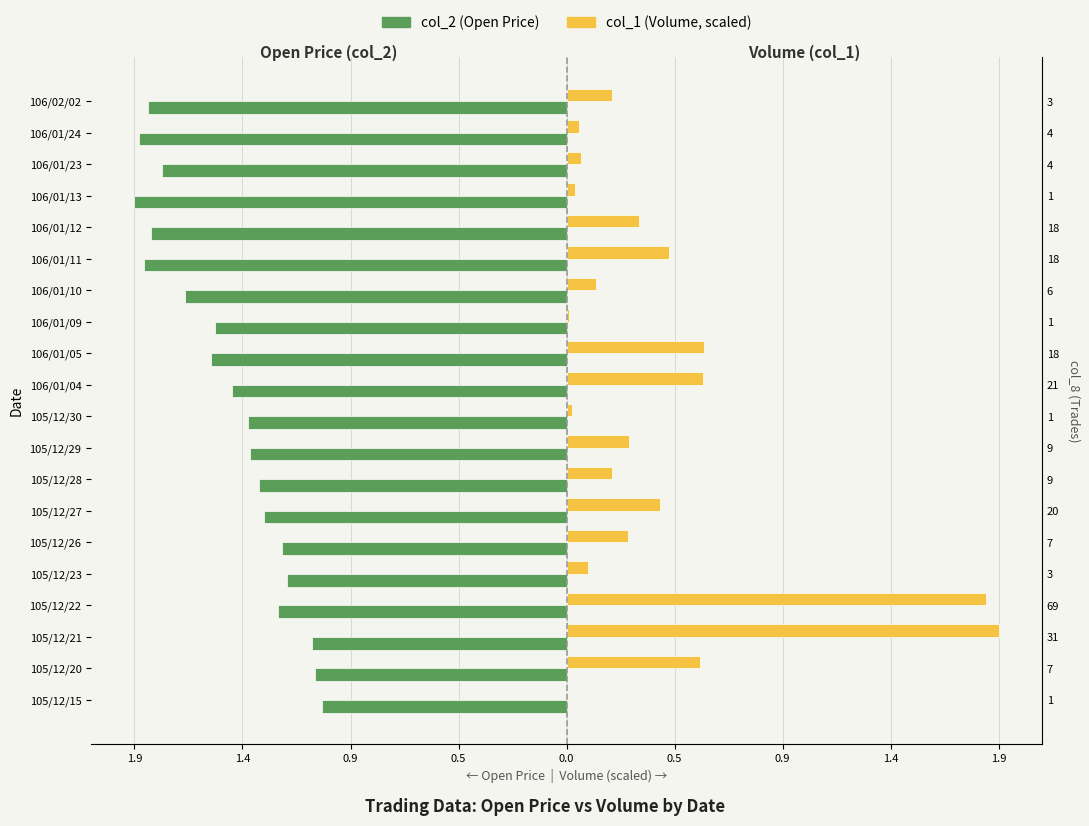

True or false: col_2 (Open Price) has a value of -1.8 at 105/12/21.

False